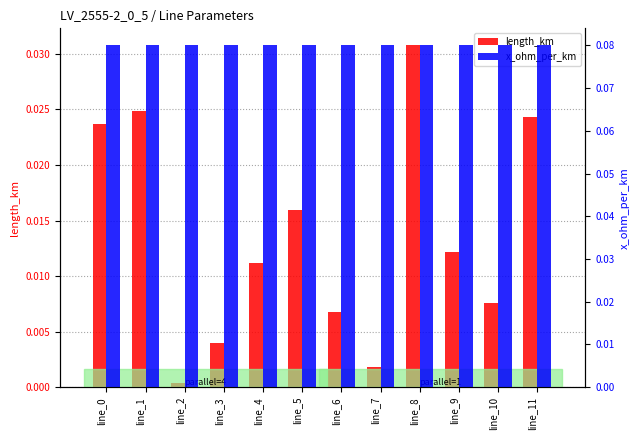

What is the difference between the highest and lowest values at line_9?

0.1